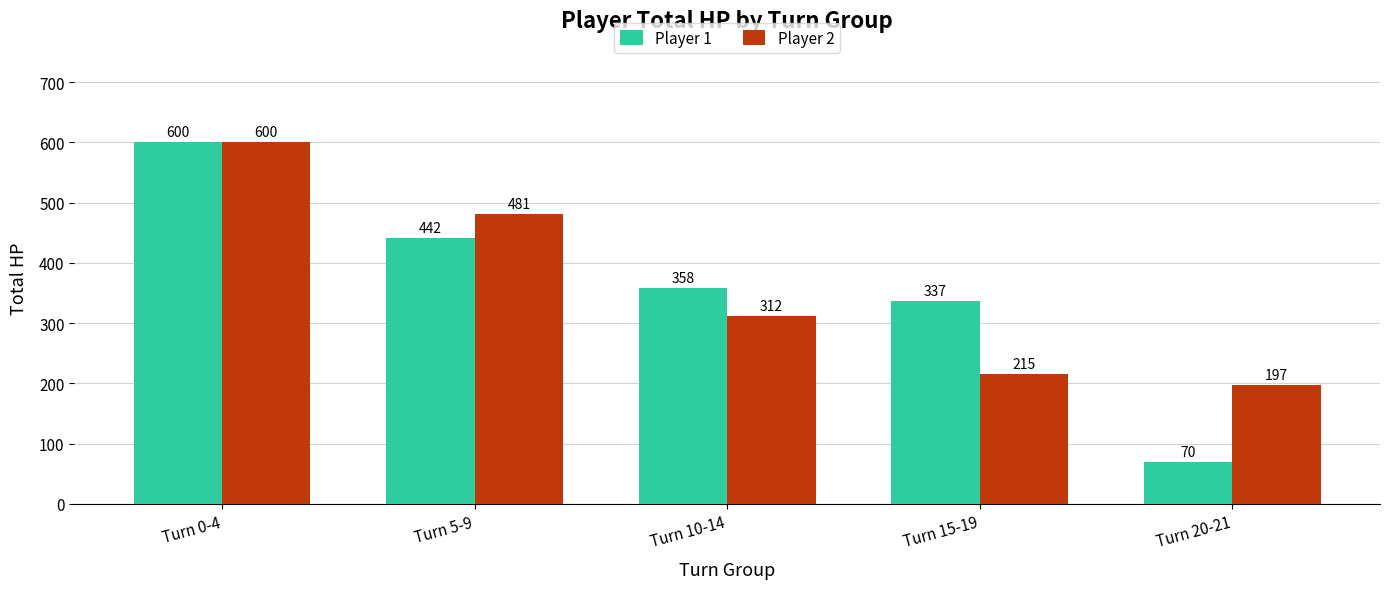

What is the difference between the highest and lowest values at Turn 10-14?

46